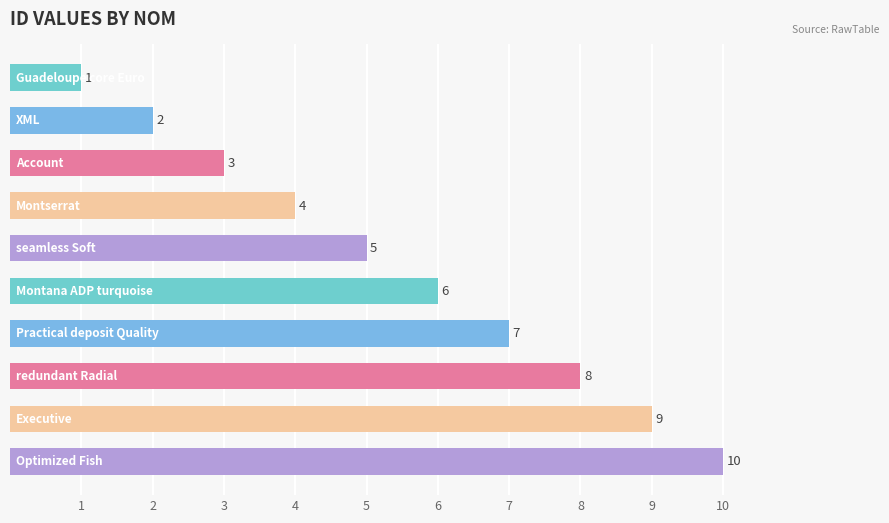

What is the value of the 7th bar from the top?

7